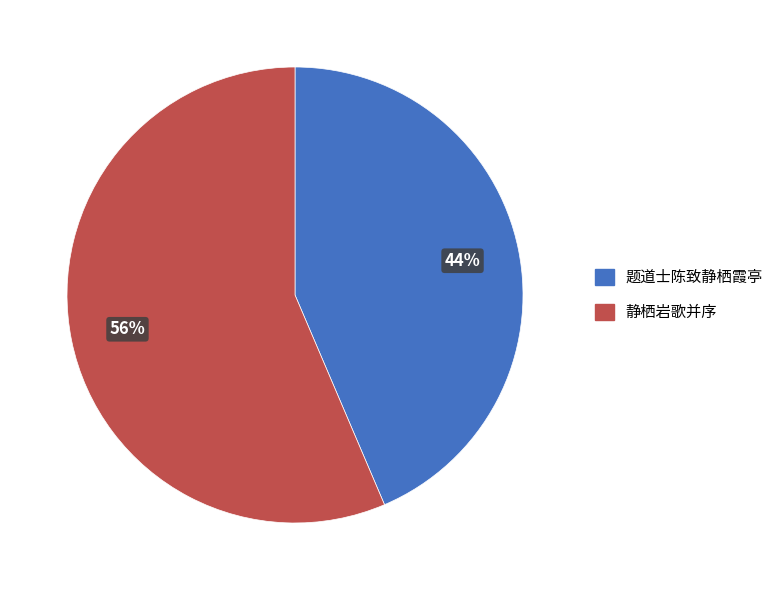

How many slices are in this pie chart?

2